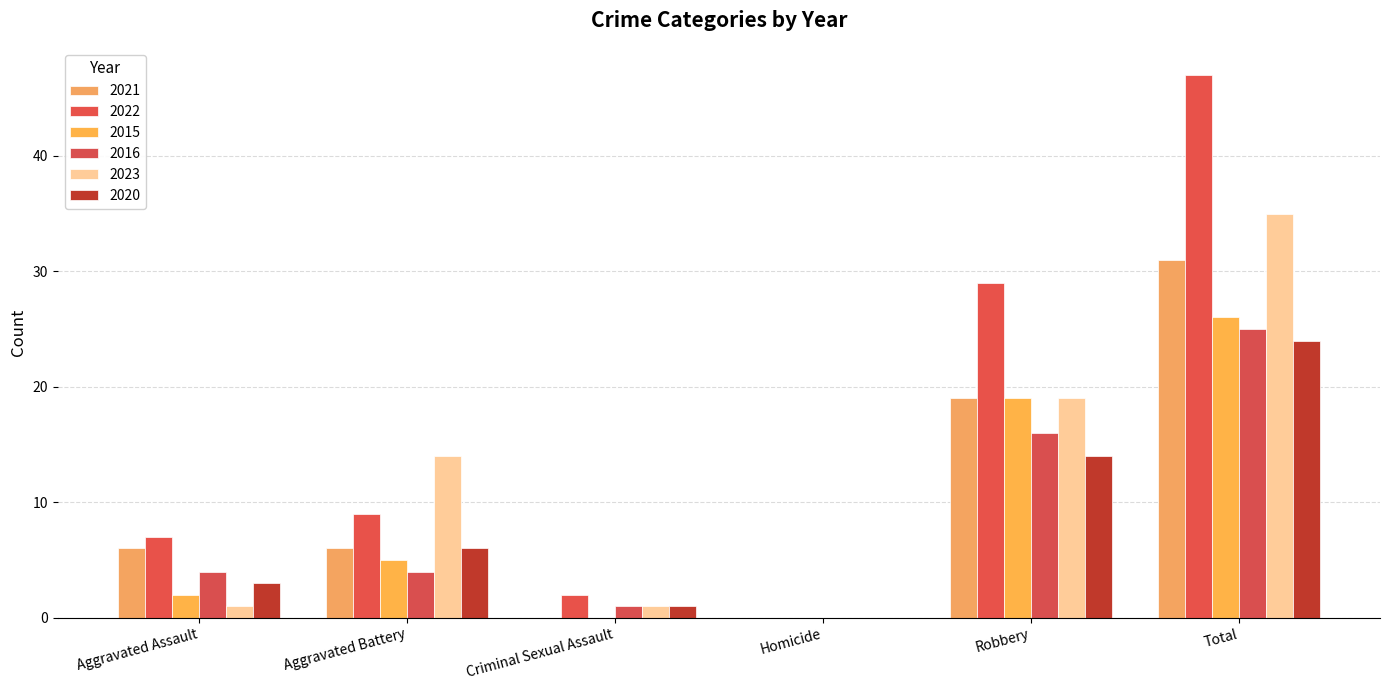

At which category is the sum across all series the highest?

Total